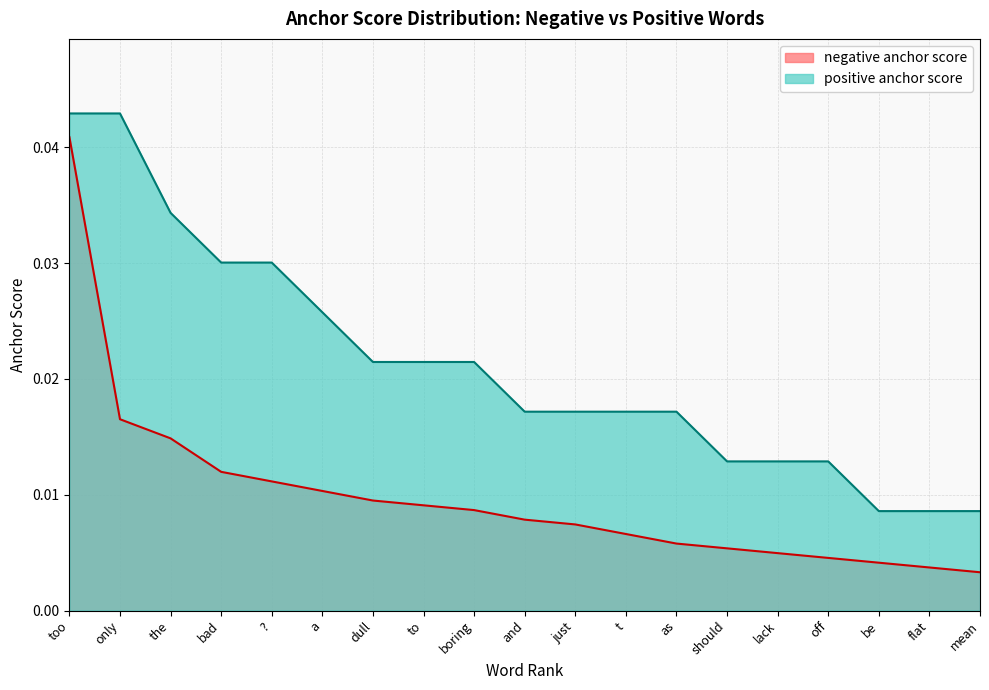

What is the label of the 3rd point from the left?

the